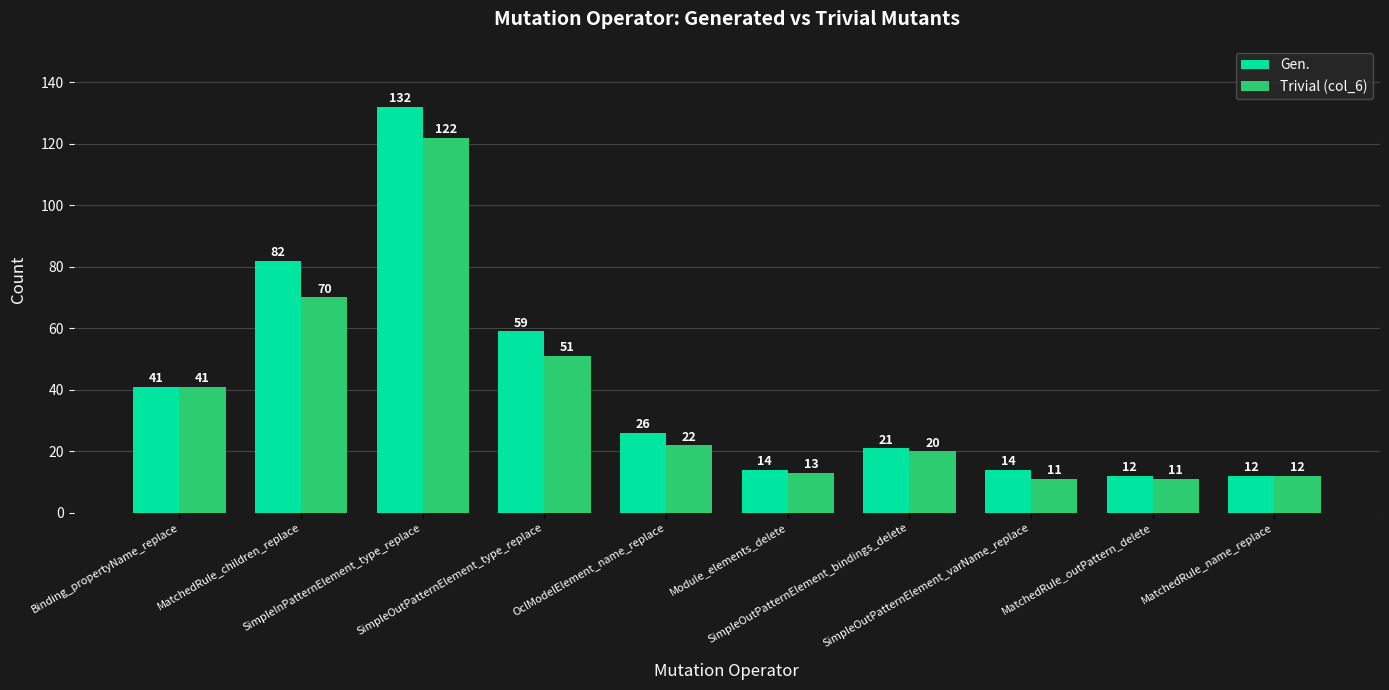

What is the average value of the Trivial (col_6) series?

37